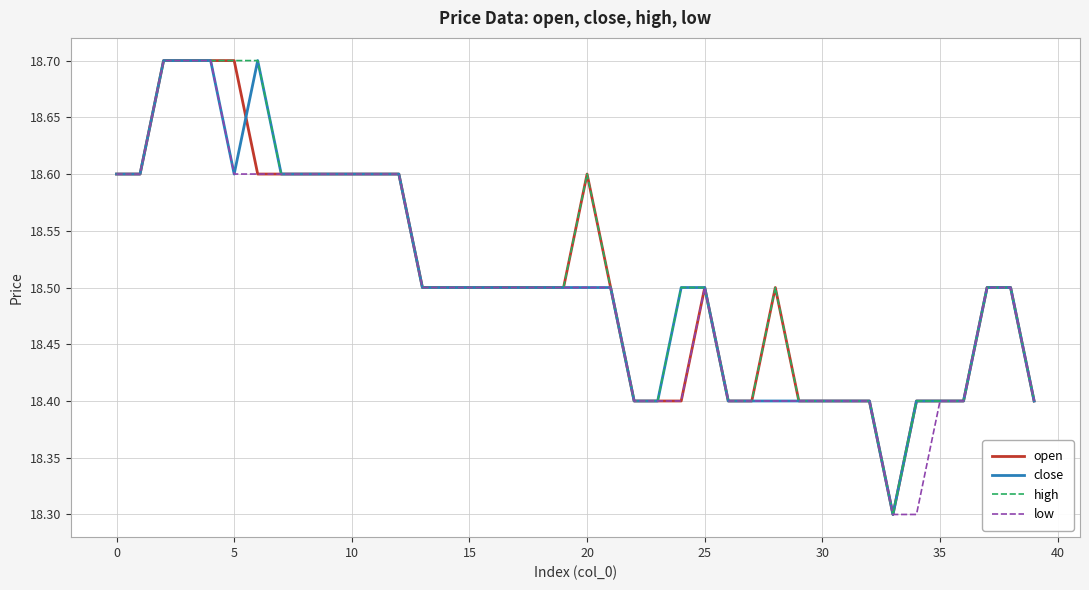

What is the maximum value shown in the chart?

18.7